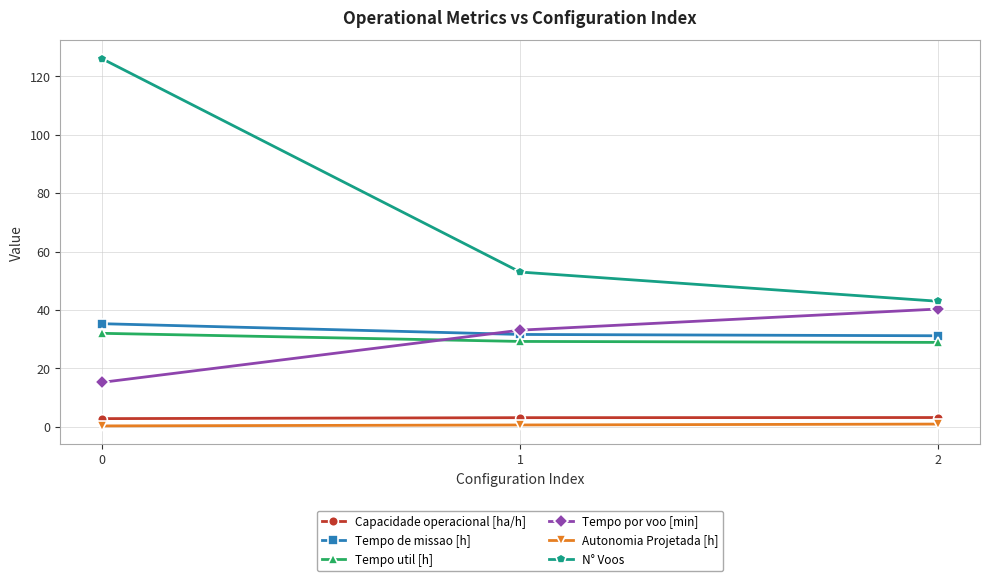

What is the greatest value displayed?

126.0